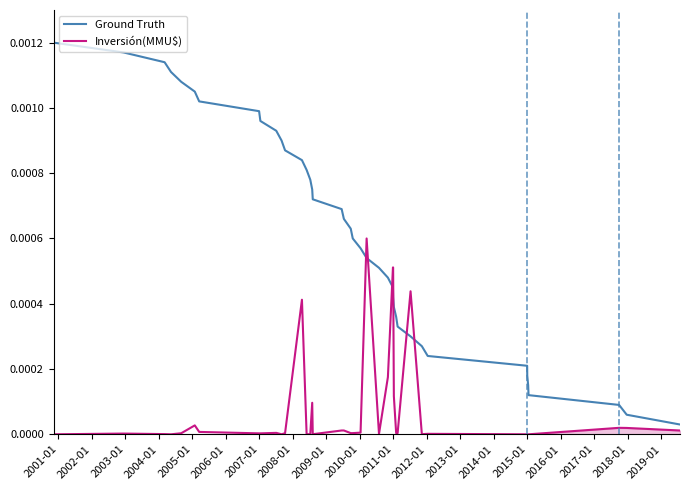

How many series are shown in this chart?

2